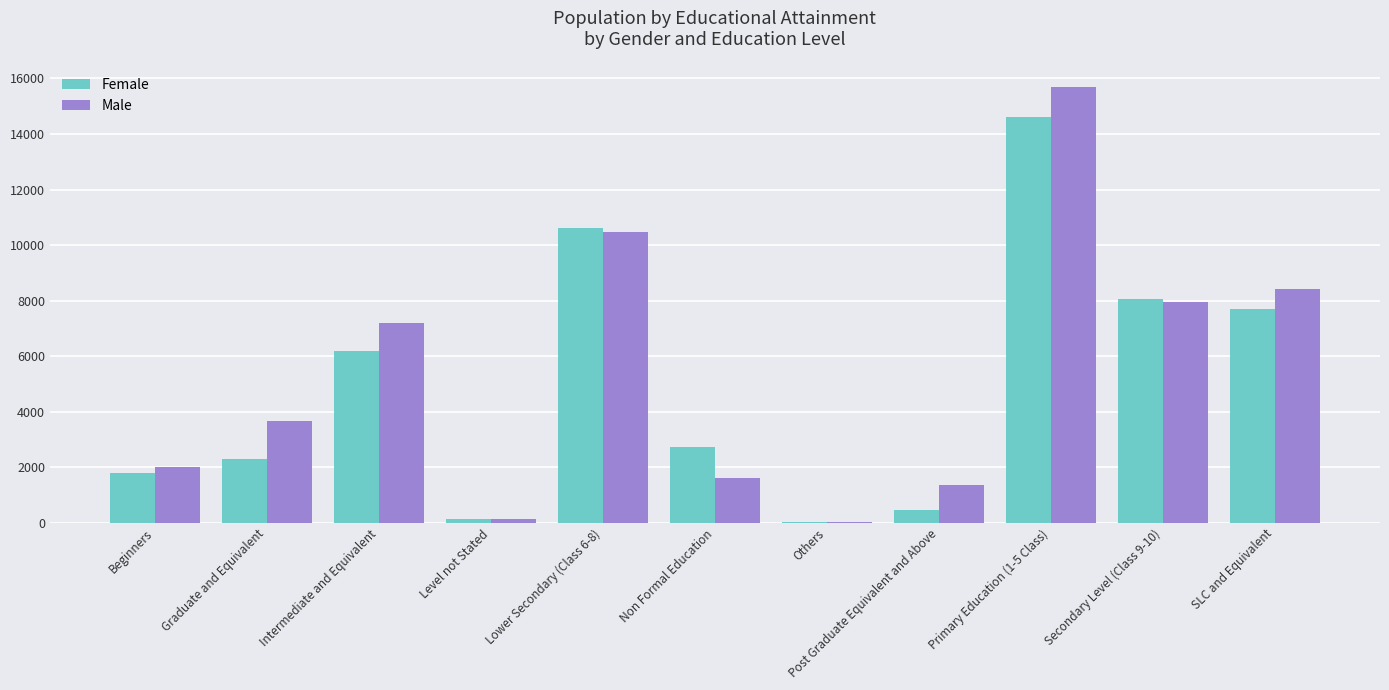

The value of Female at Non Formal Education is 1494. True or false?

False